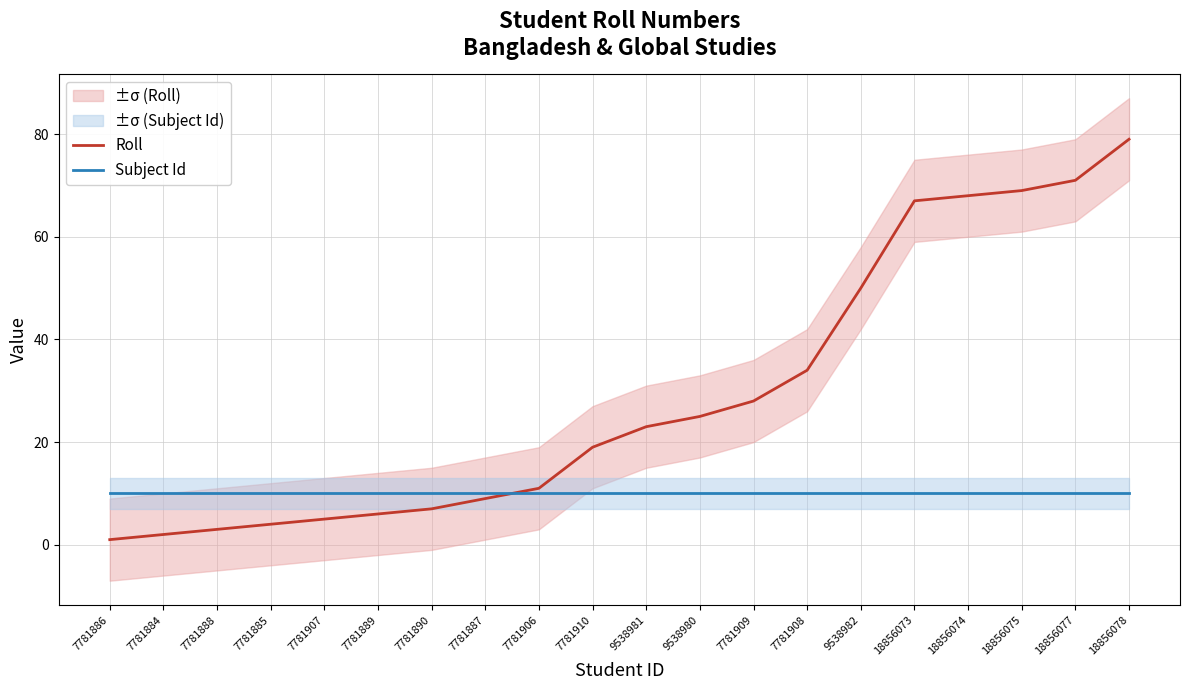

At 9538981, list the series in order from smallest to largest.

Subject Id, Roll